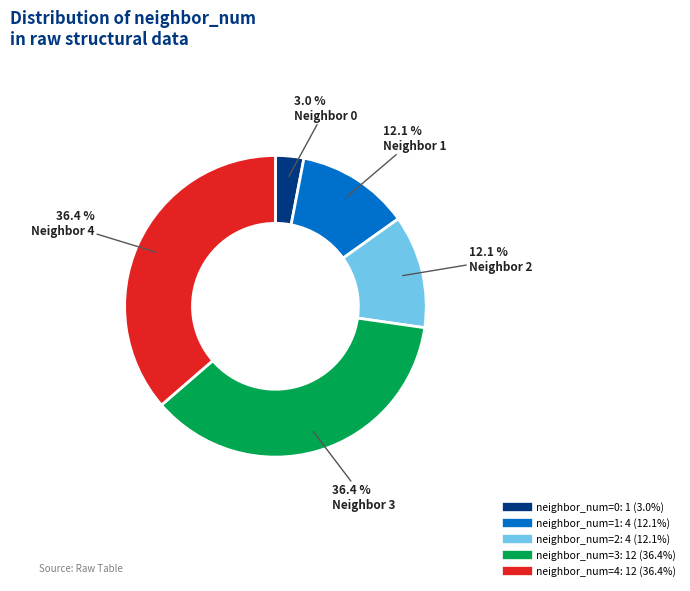

How many slices are in this pie chart?

5